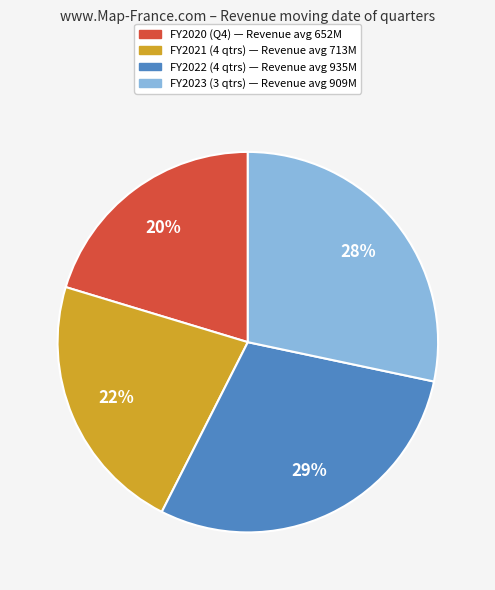

How many slices are in this pie chart?

4